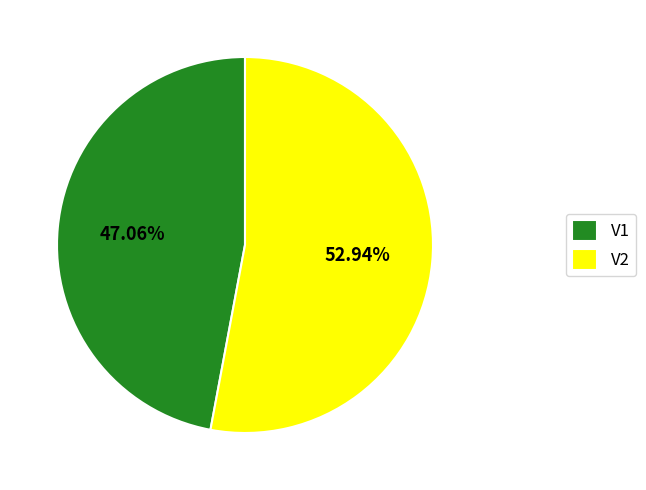

How many segments does this pie chart have?

2